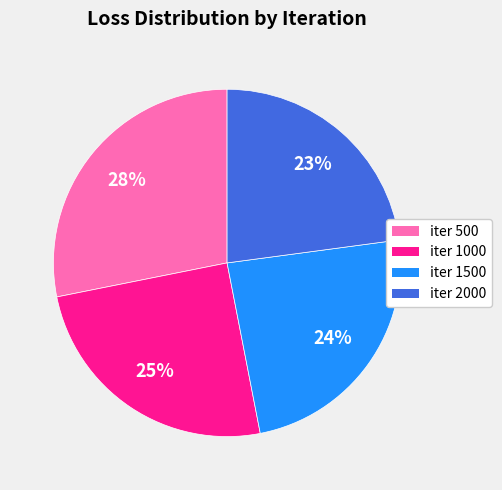

To the nearest percent, what is the average slice percentage?

25%